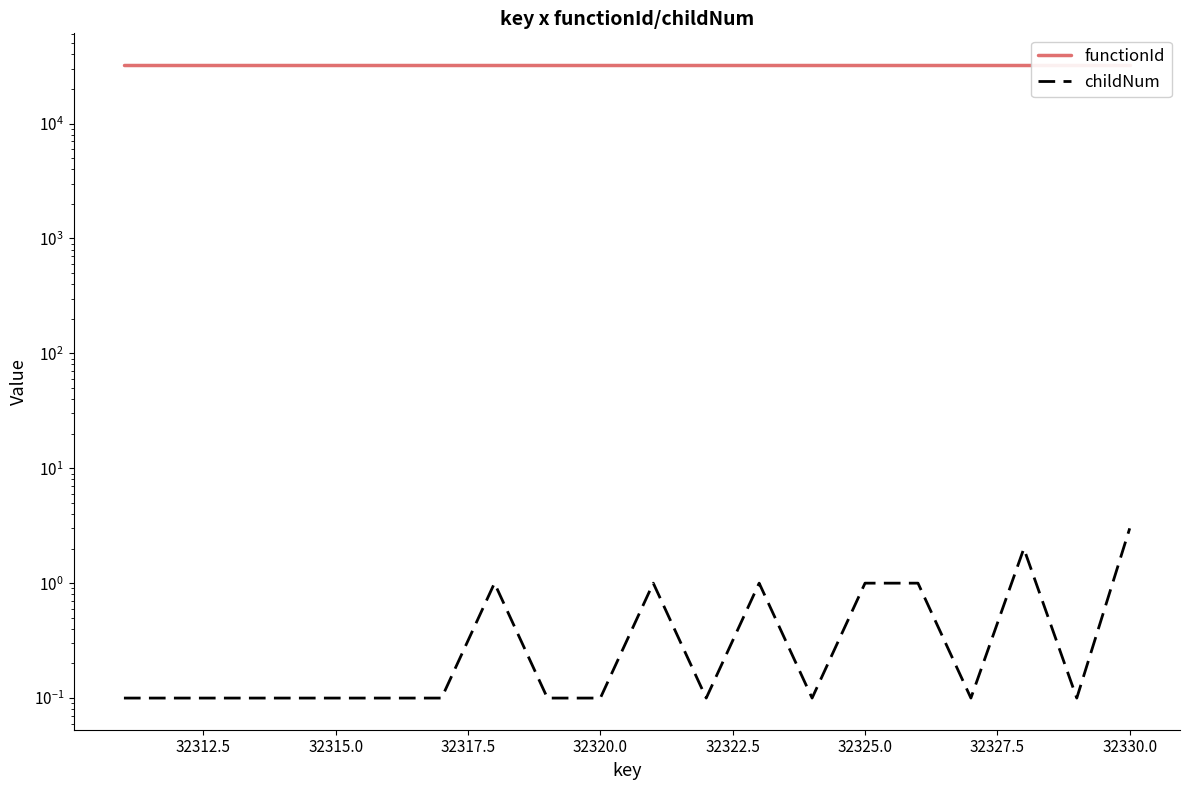

What is the minimum value for functionId?

32310.0